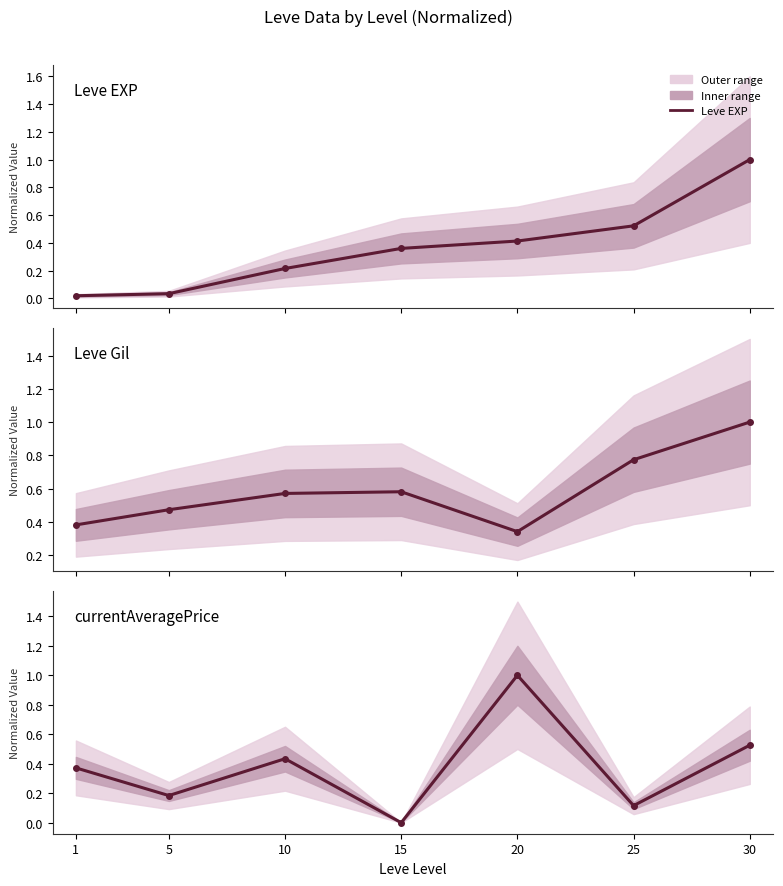

Which series changed the most between 15 and 25?

Leve Gil